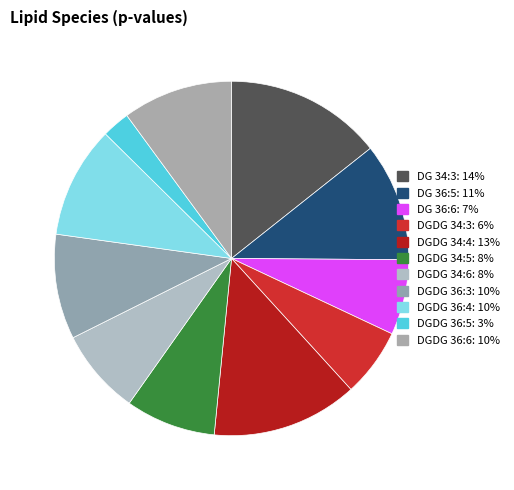

To the nearest percent, what portion does DGDG 36:5 represent?

3%